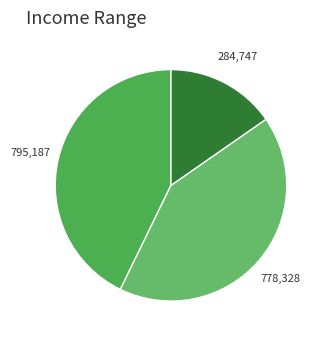

How many slices are in this pie chart?

3